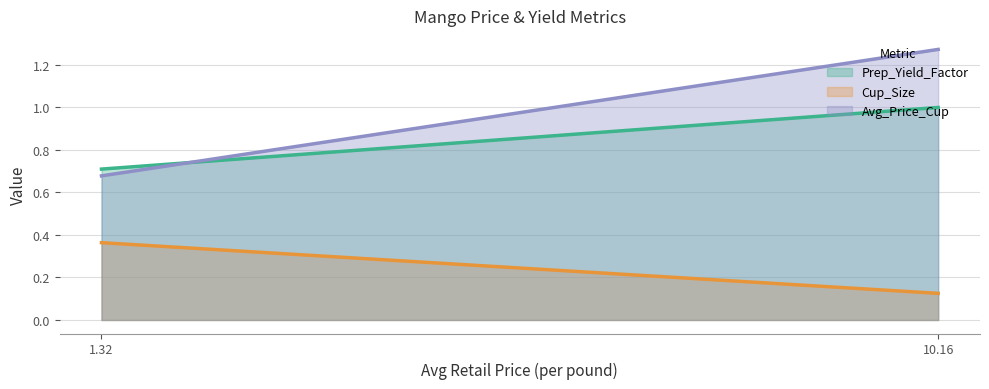

What is the highest value of the Prep_Yield_Factor series?

1.0